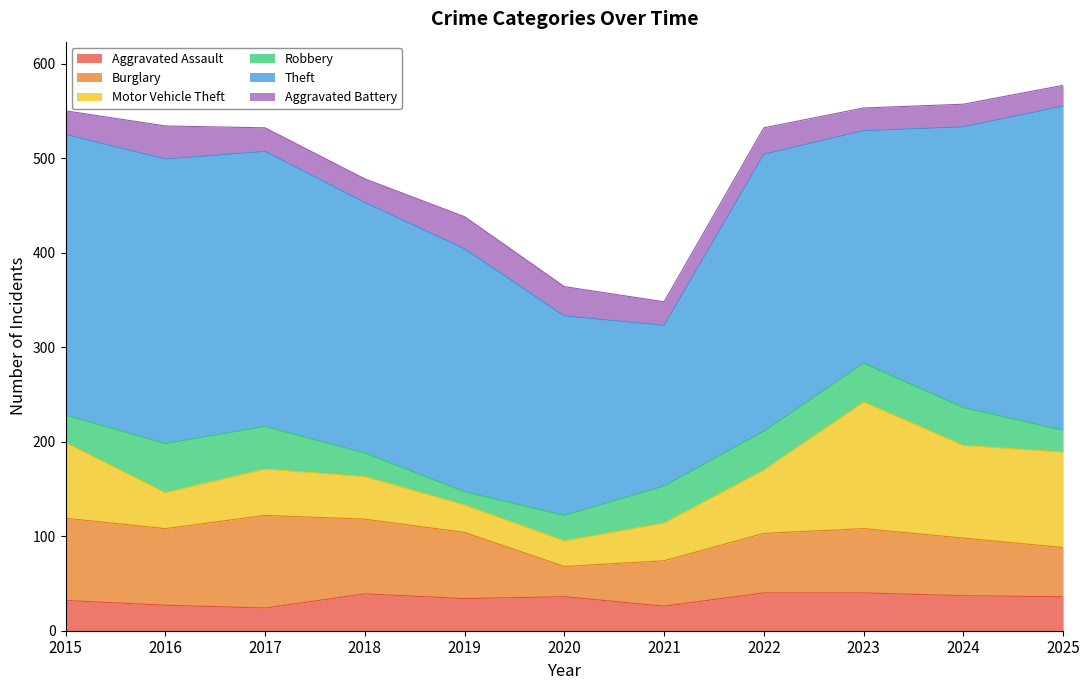

The Aggravated Battery series shows 7 at 2015. True or false?

False